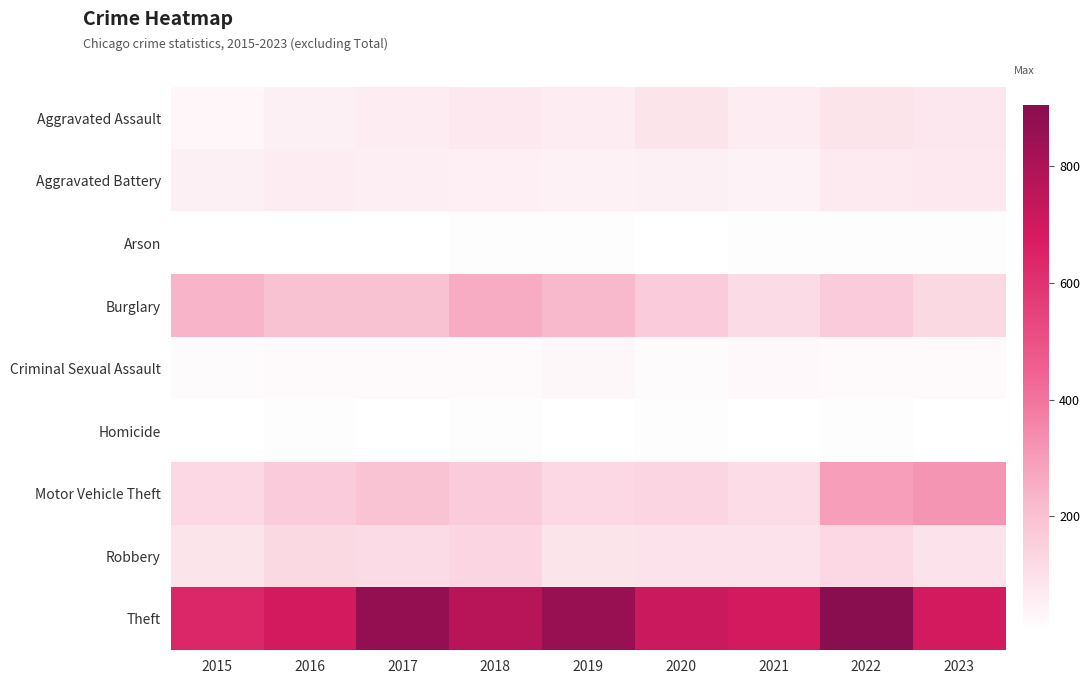

Which series has the widest spread of values?

Theft